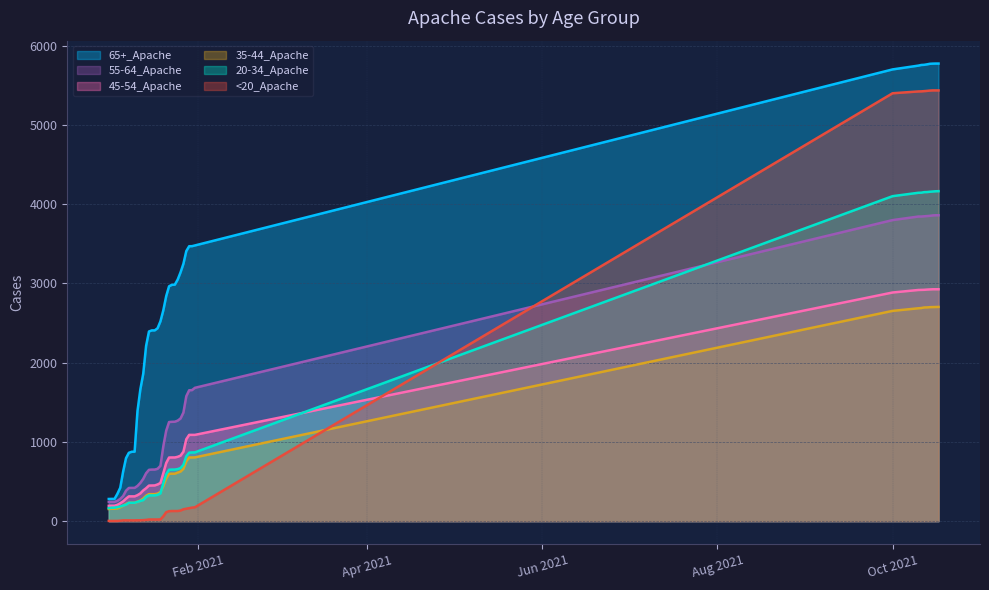

Which series has the largest total across all categories?

65+_Apache